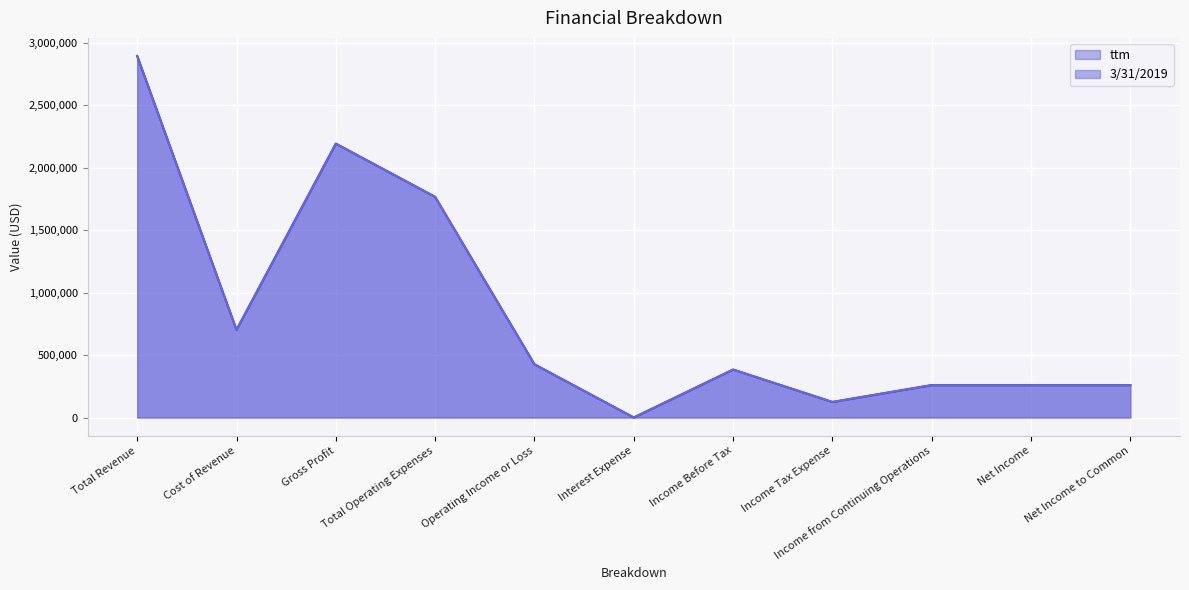

What are all the series names shown in the legend?

ttm, 3/31/2019